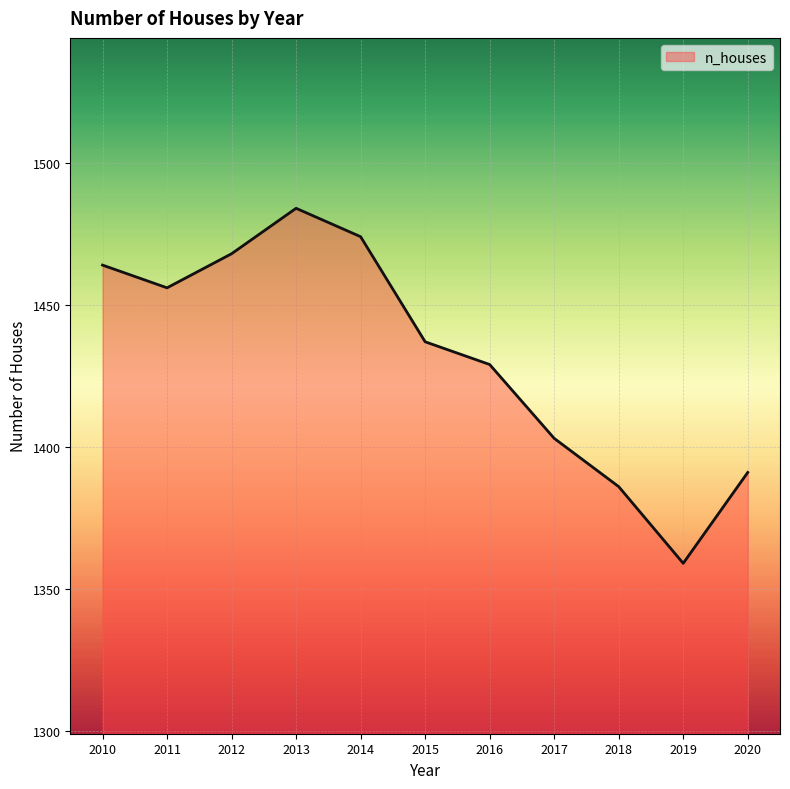

List the labels in order of value, largest first.

2013, 2014, 2012, 2010, 2011, 2015, 2016, 2017, 2020, 2018, 2019